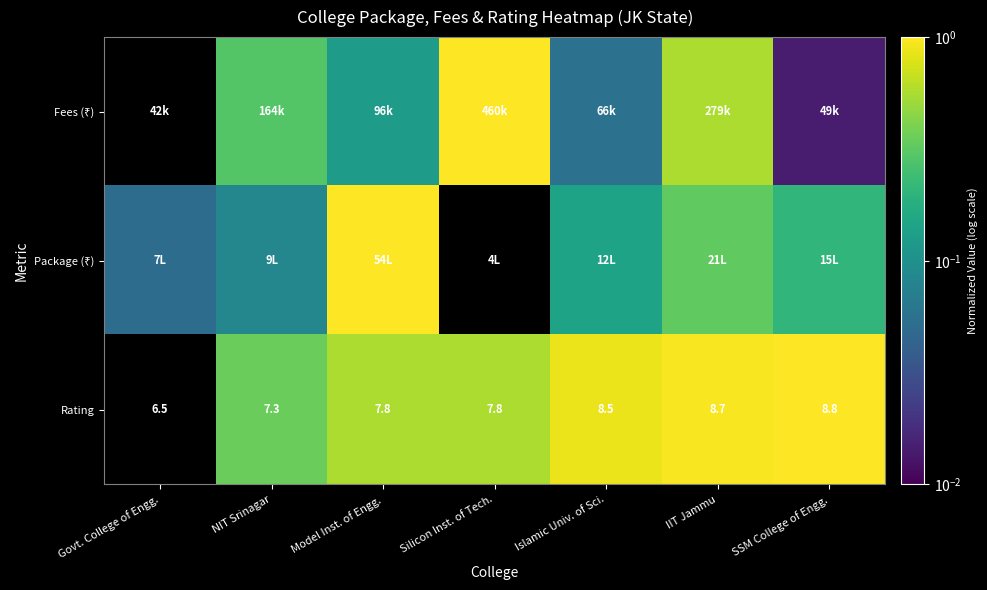

What is the spread (max minus min) of values at SSM College of Engg.?

1.0